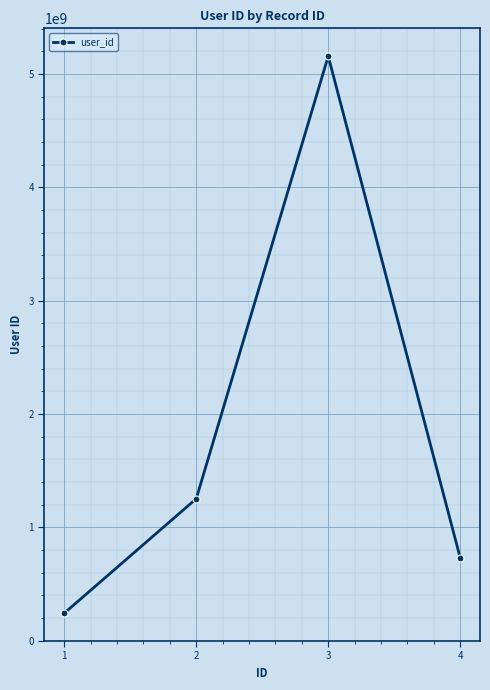

Which category has the lowest value across all series?

1